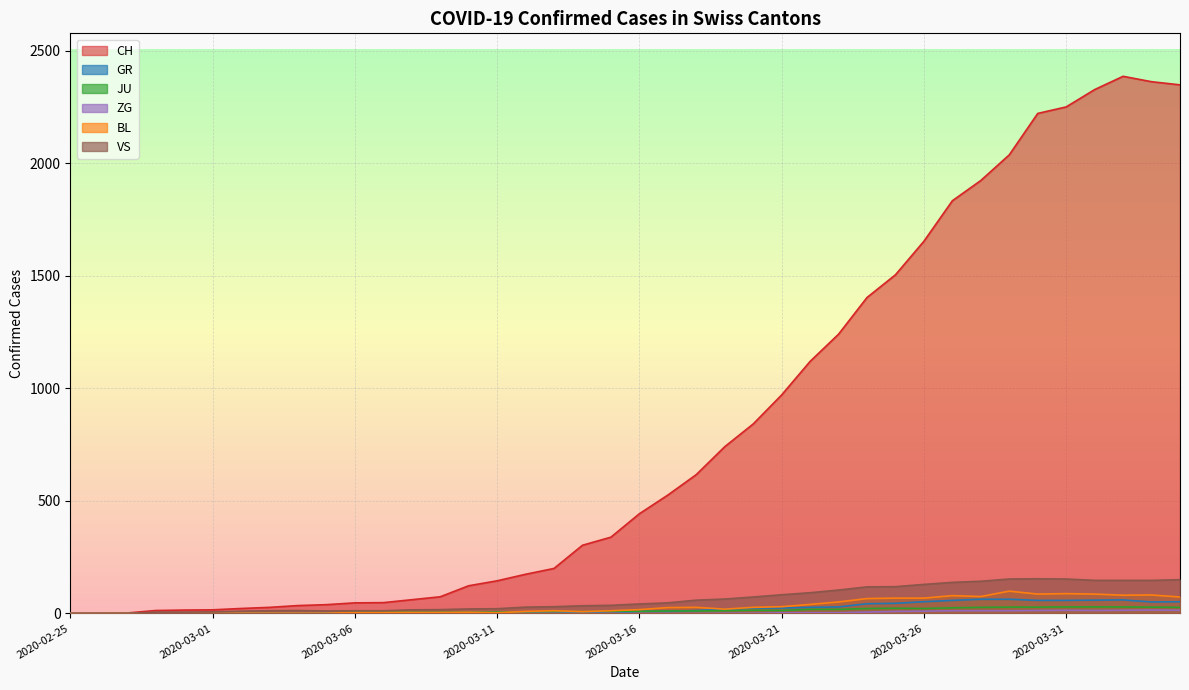

At which label does VS reach its peak?

2020-03-30